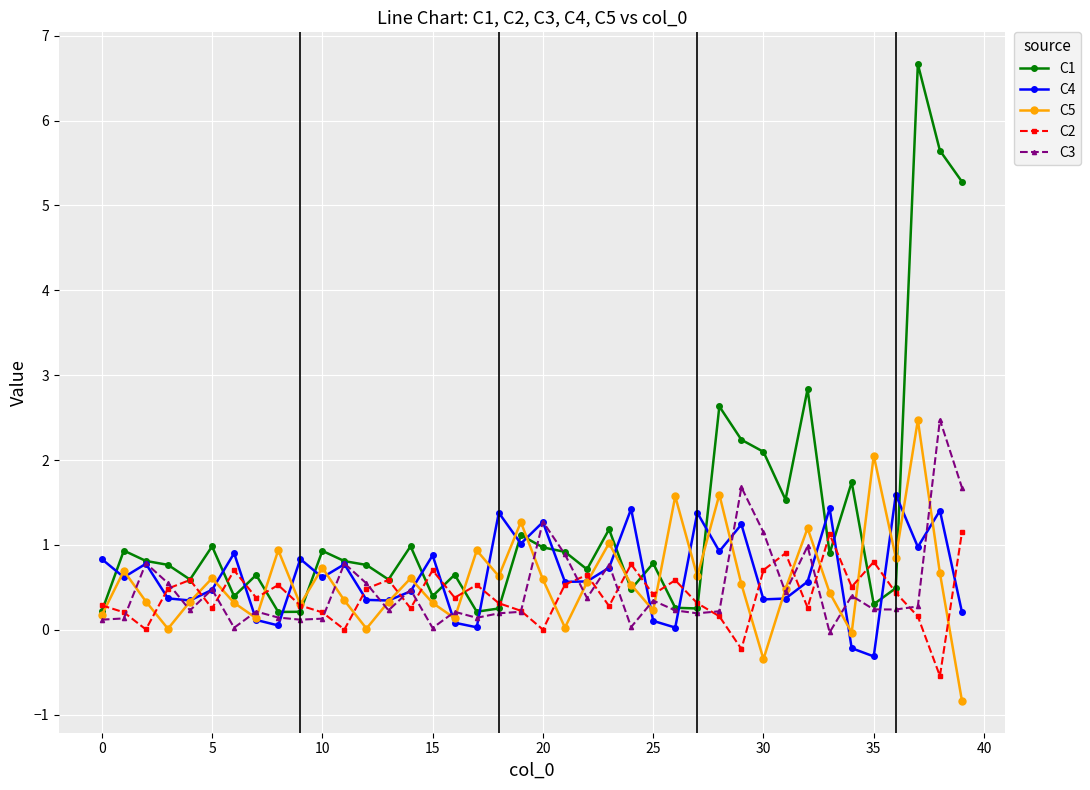

What is the value of the C2 point at the 22nd from the left?

0.5